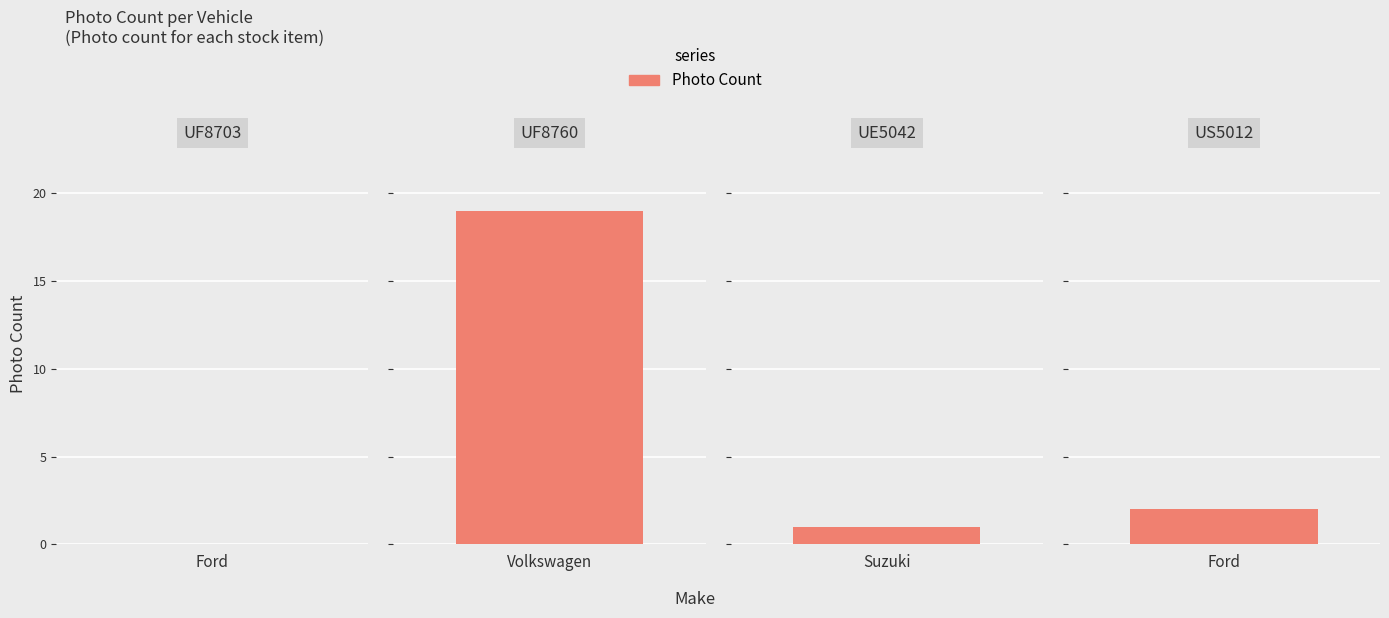

Reading left to right, extract all data points from this chart.

0	19	1	2